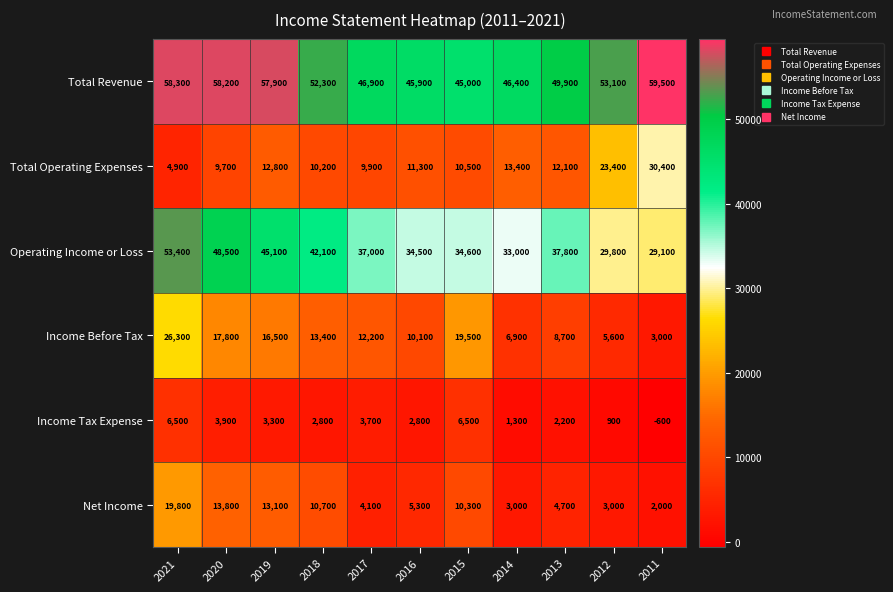

What is the minimum value for Income Tax Expense?

-600